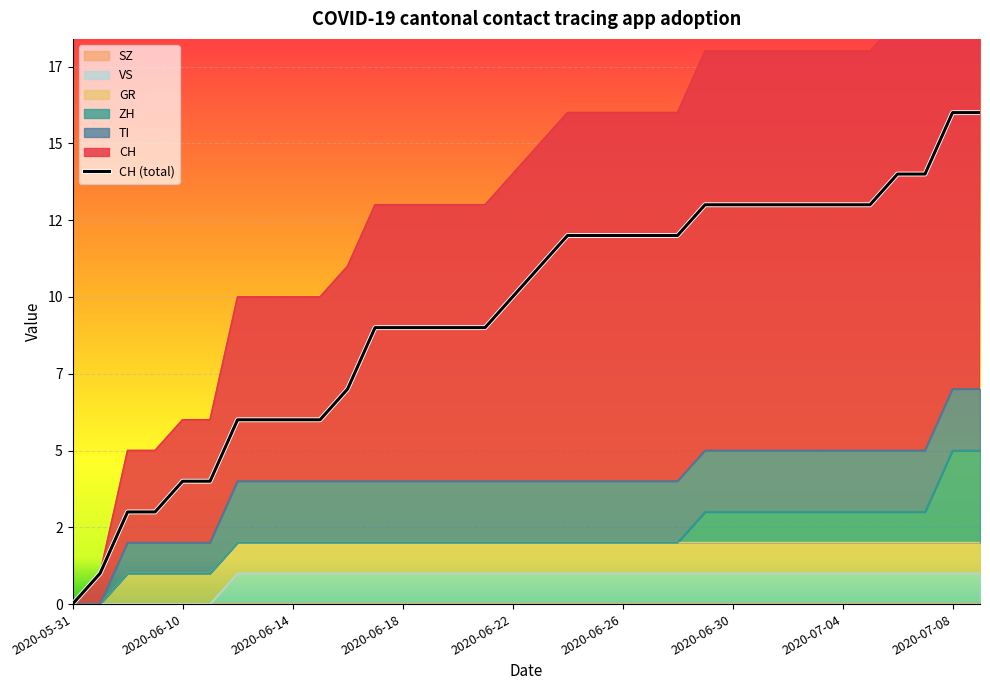

Reading left to right, list all the values displayed in this chart.

0	1	3	3	4	4	6	6	6	6	7	9	9	9	9	9	10	11	12	12	12	12	12	13	13	13	13	13	13	13	14	14	16	16